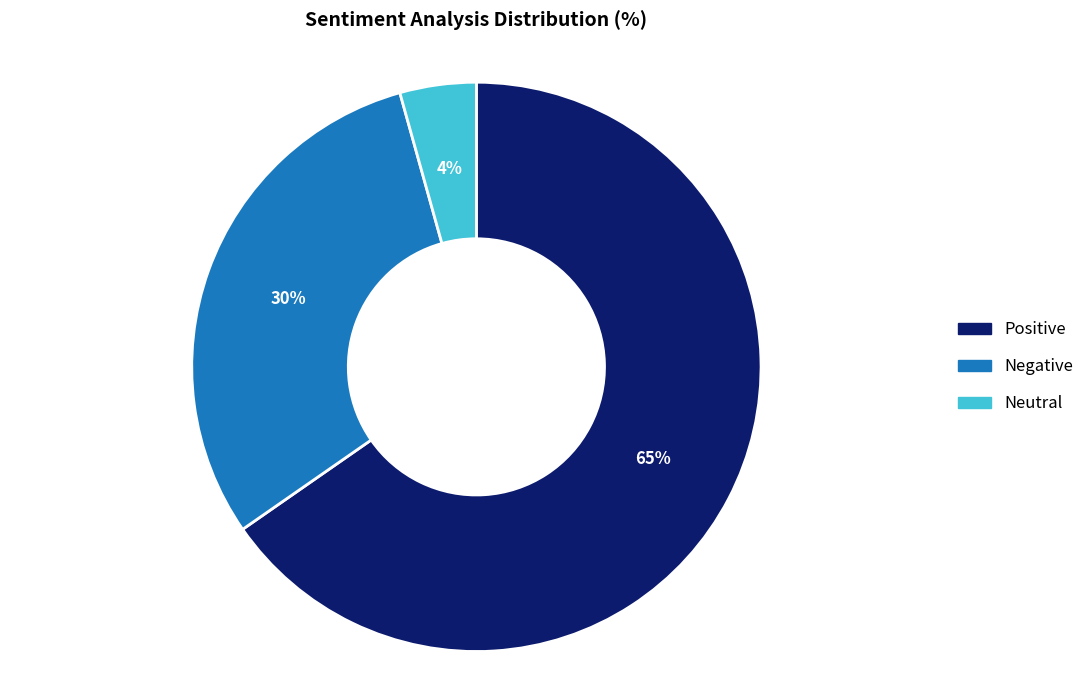

The Negative slice represents 17% of the pie. True or false?

False